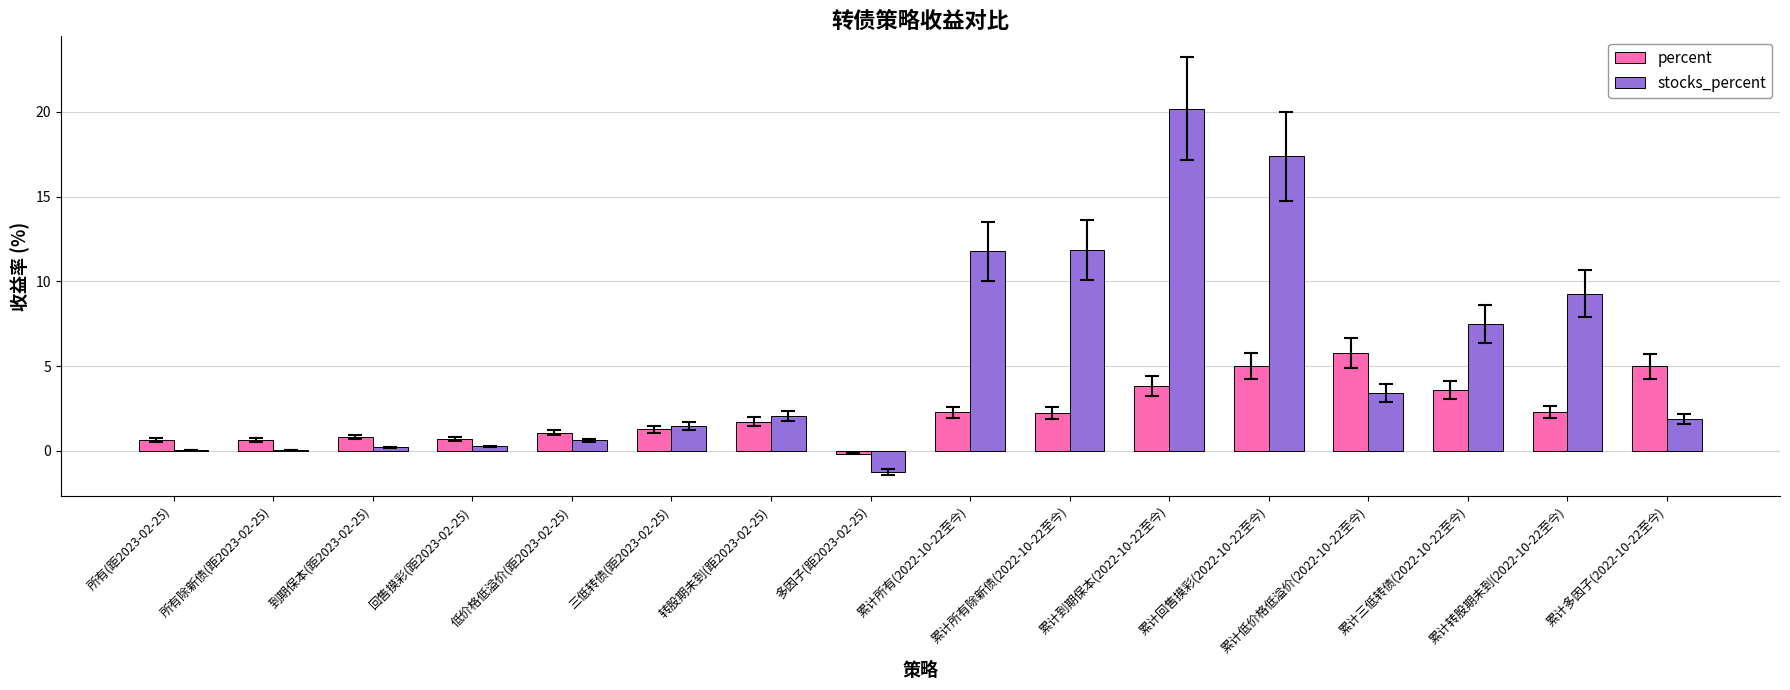

What is the sum of all percent values?

36.7